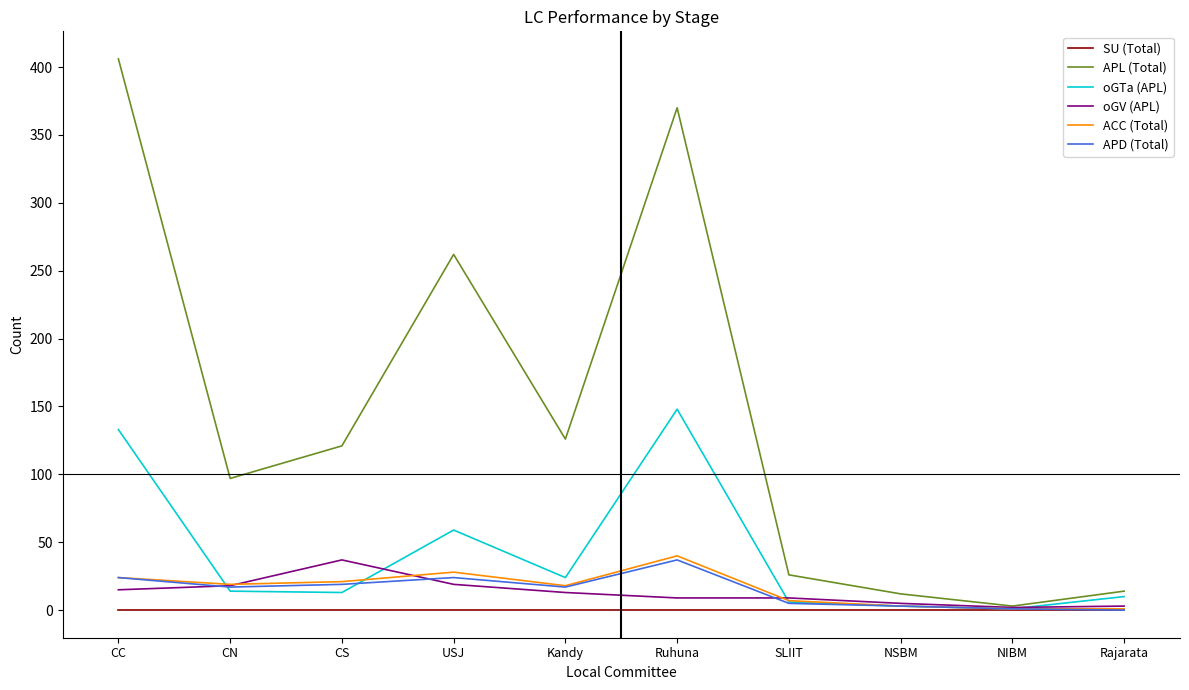

What position from the right is CC?

10